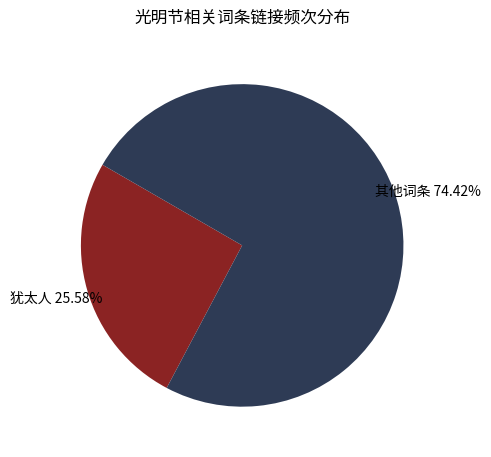

Which slice is the largest?

其他词条